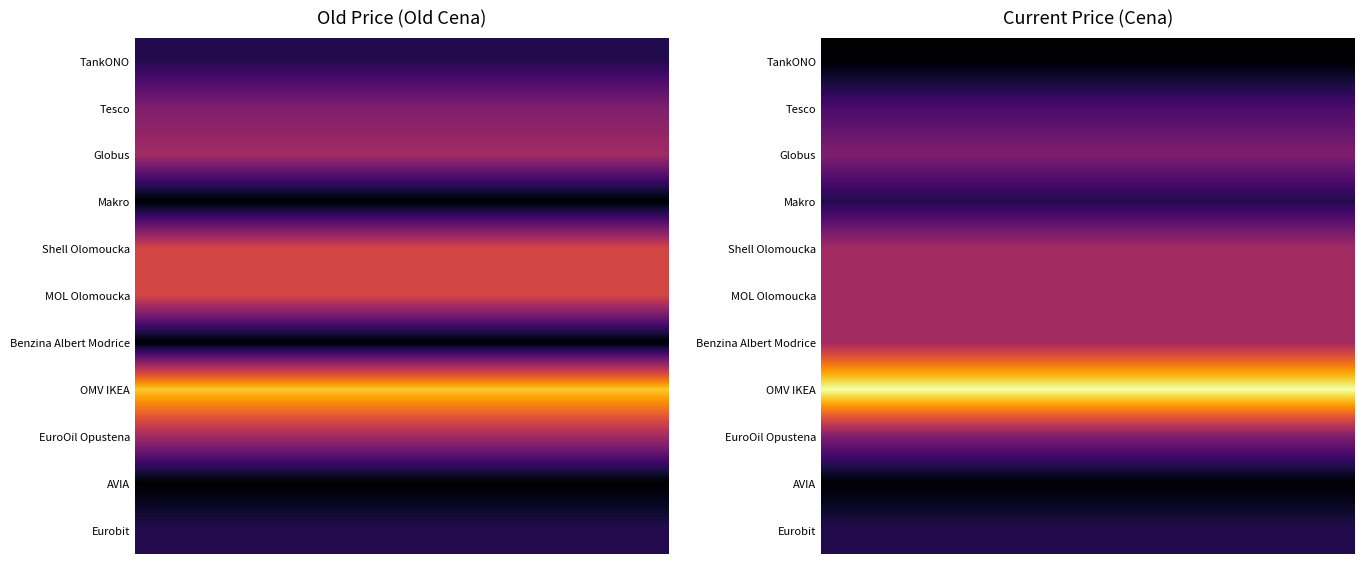

How many values in the MOL Olomoucka series are below 38?

1